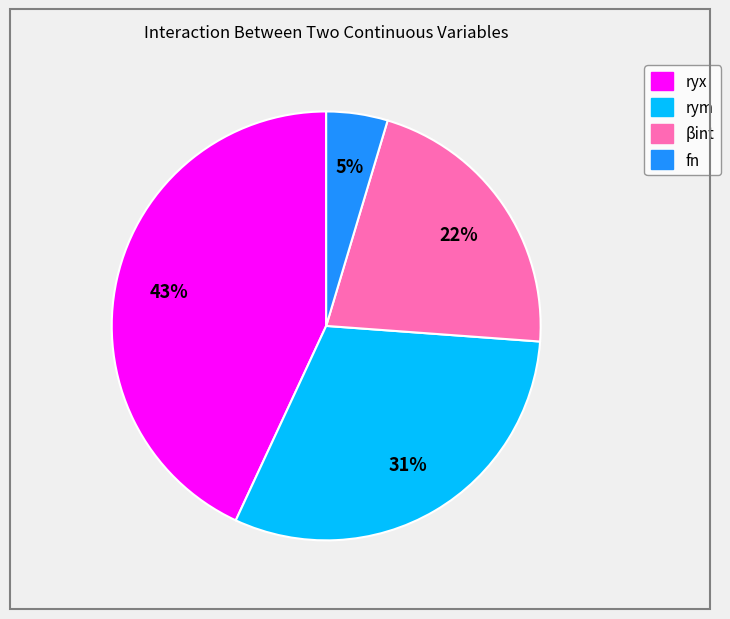

Is the sum of βint and rym greater than half?

Yes